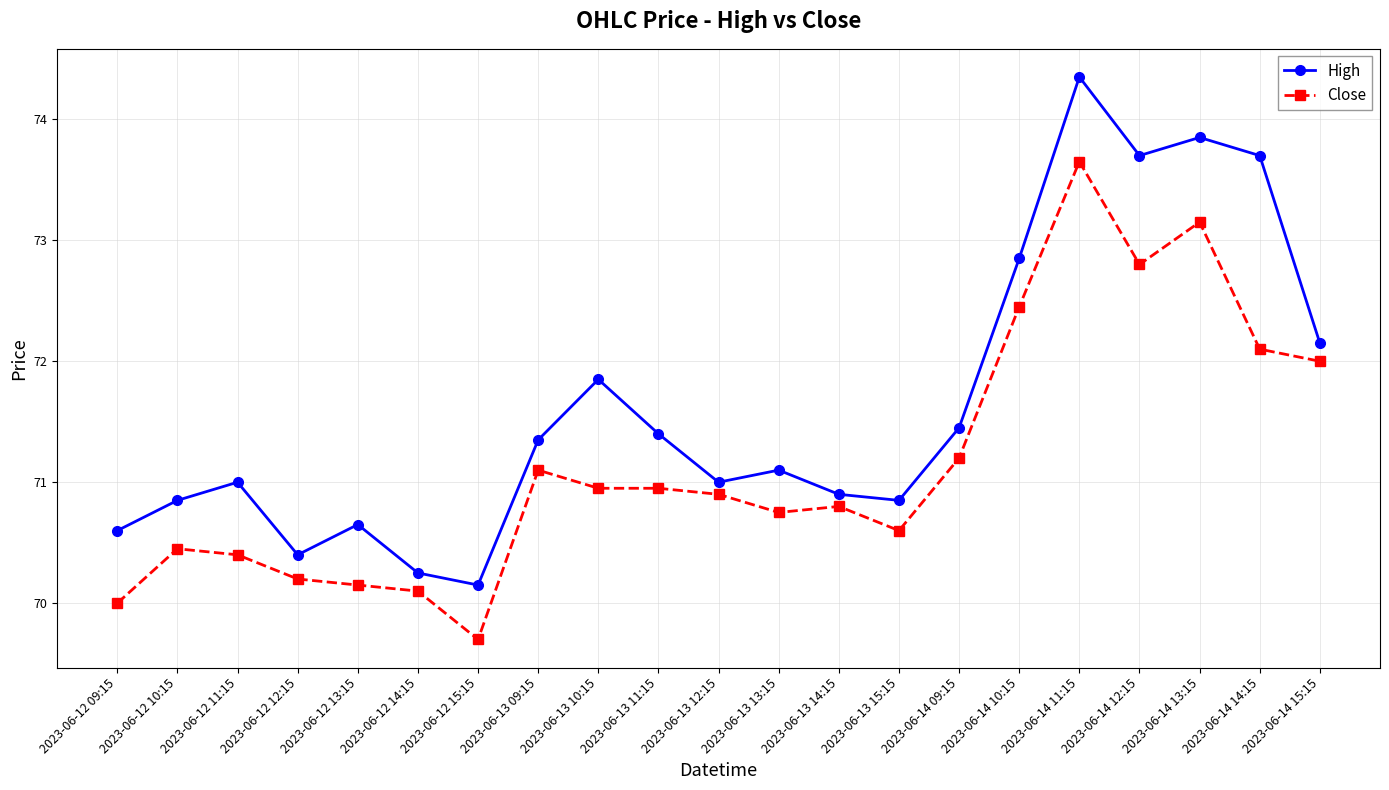

Is the value of Close at 2023-06-12 14:15 greater than the value of High at 2023-06-14 15:15?

No